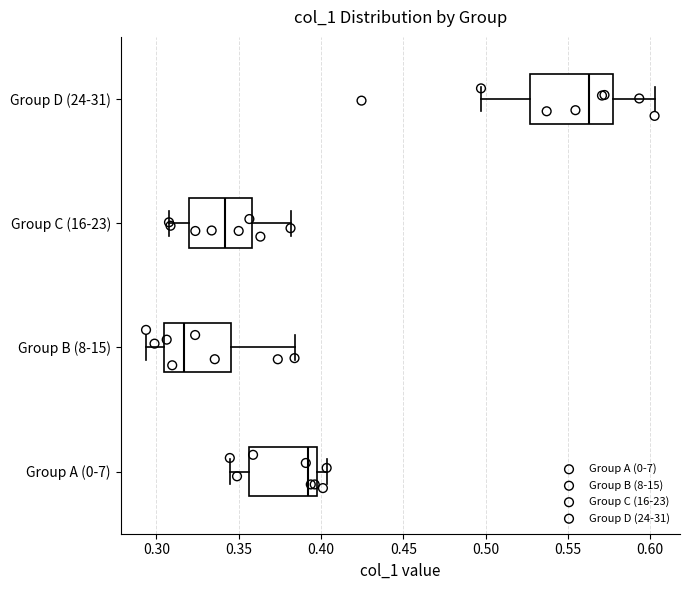

Where does the left whisker of the box for Group A (0-7) end on the x-axis? The values are not printed on the chart, so give them approximately, as read against the axis.

0.345